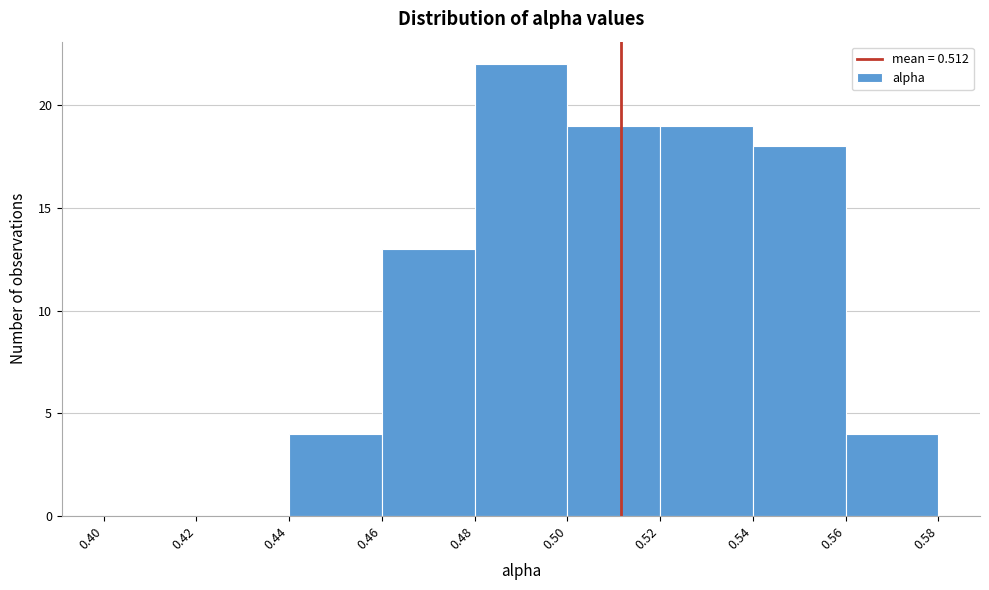

Which range on the x-axis has the tallest bar?

0.48 to 0.50